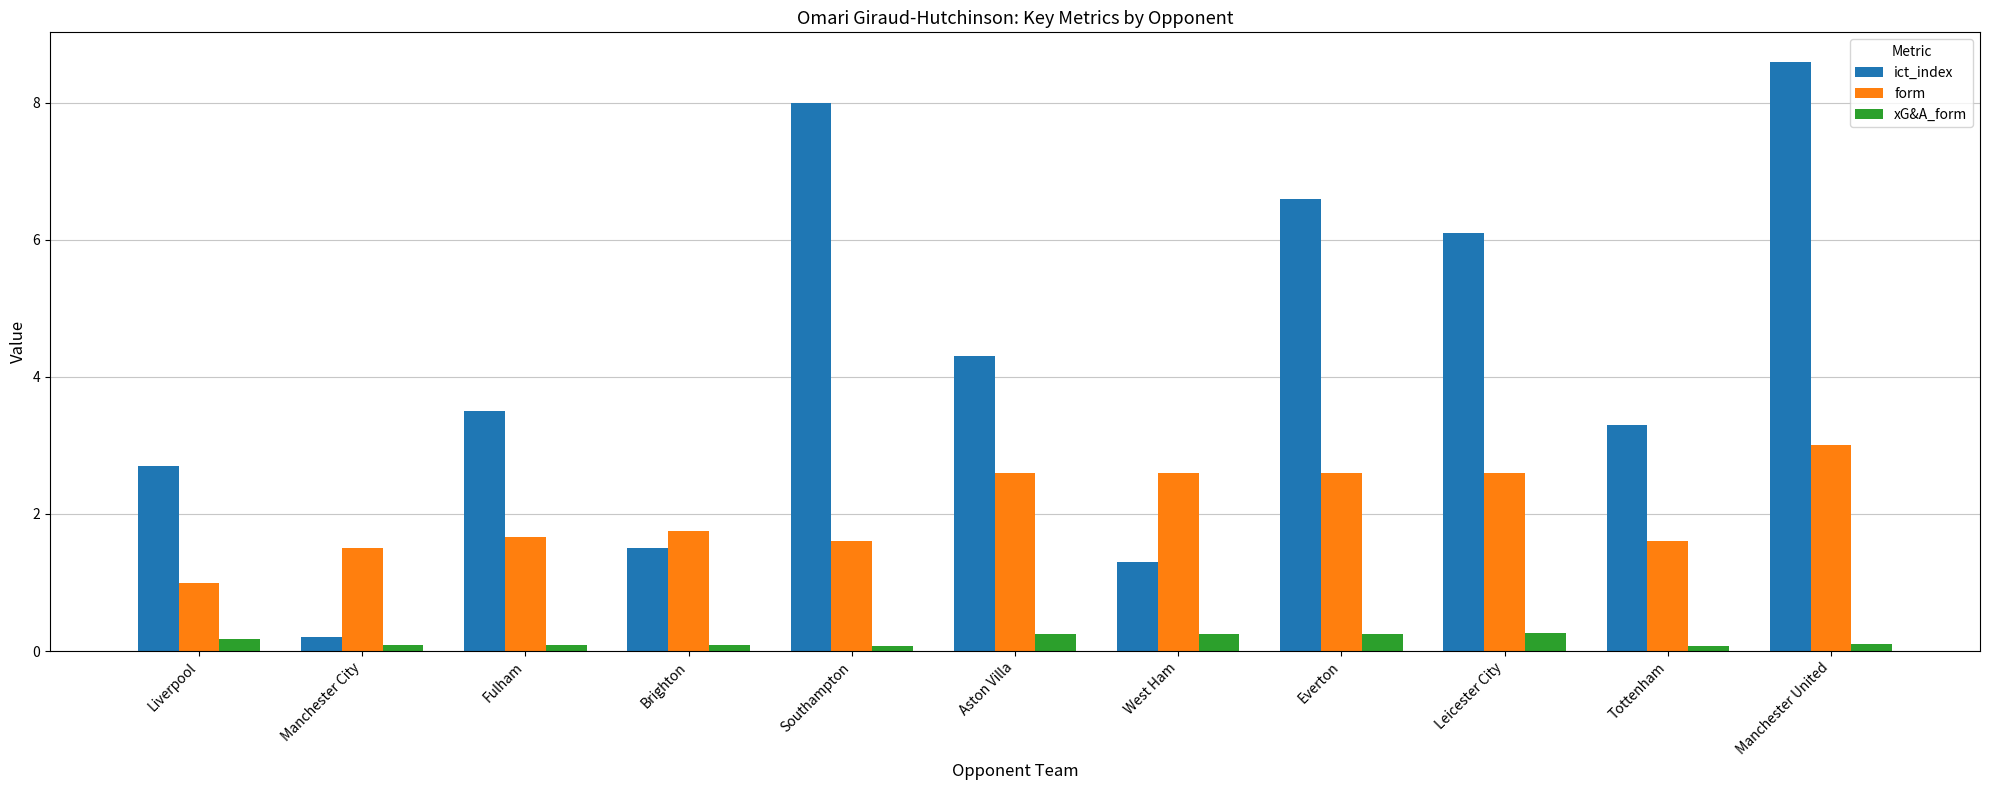

Is it true that xG&A_form equals 0.2 at West Ham?

True